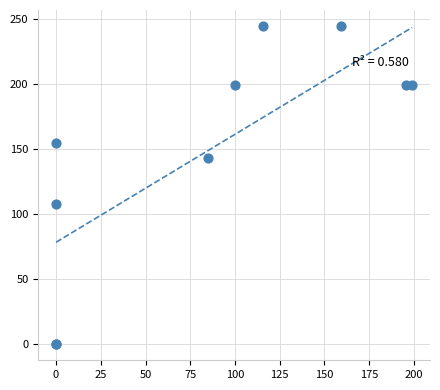

What Y value in the scatter plot is closest to 122?

108.0